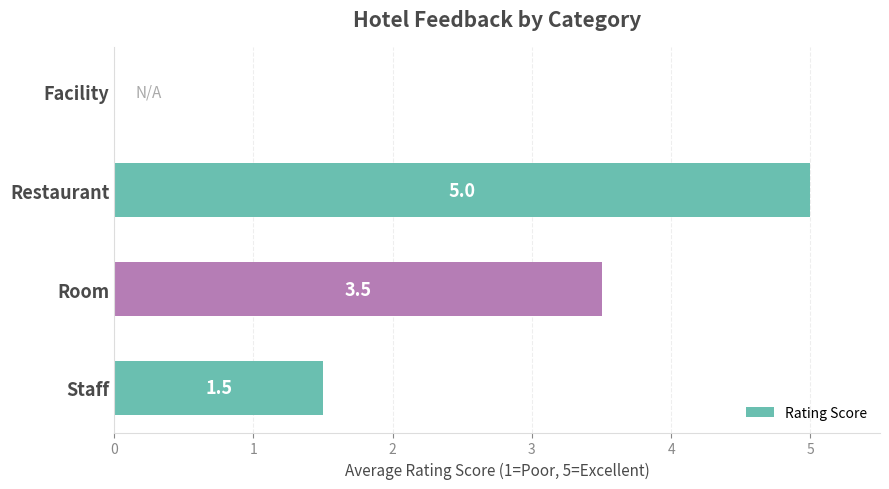

Reading top to bottom, extract all data points from this chart.

Facility=0.0	Restaurant=5.0	Room=3.5	Staff=1.5